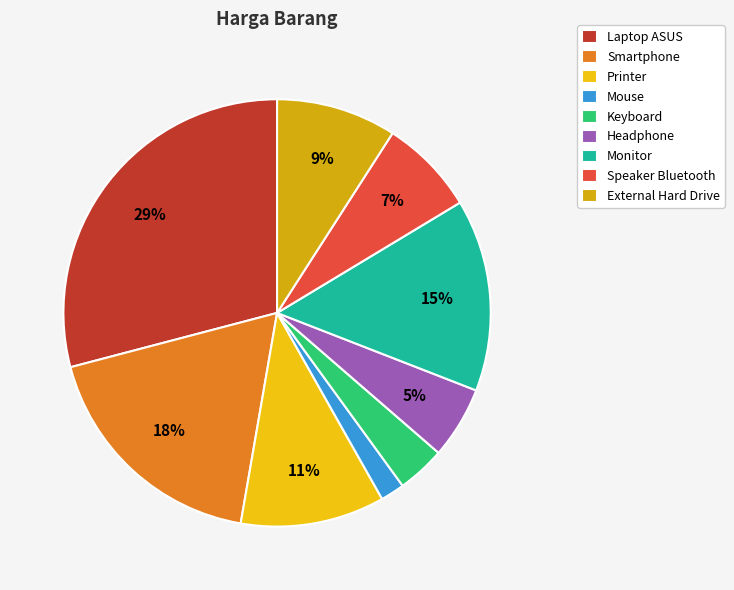

To the nearest percent, what is the difference between the largest and smallest slice percentages?

27%